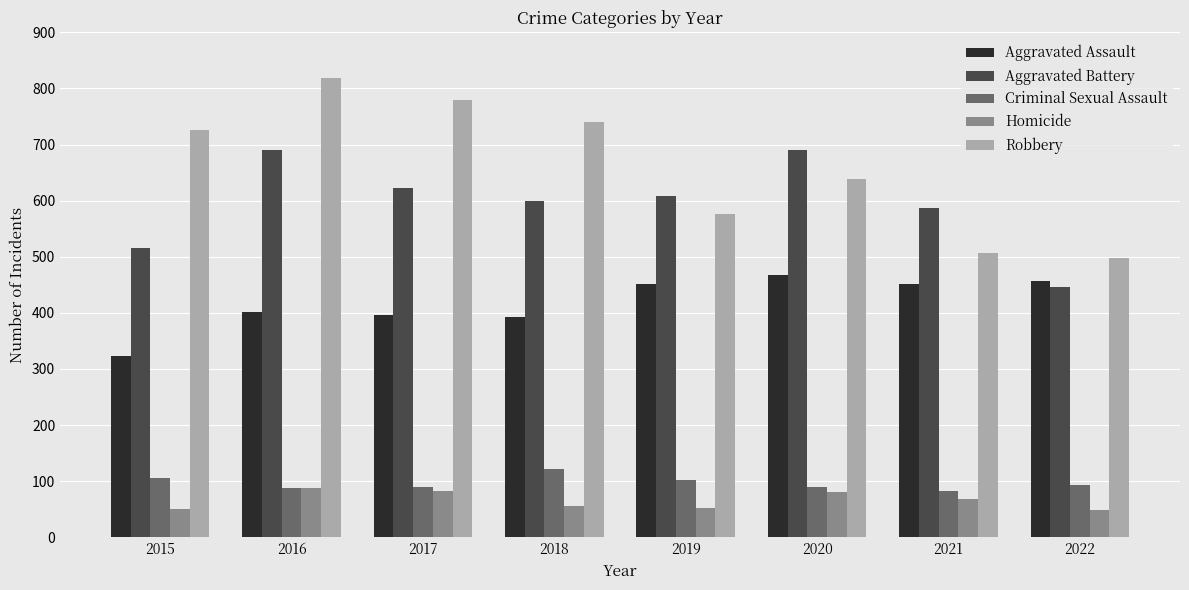

Which series has the largest total across all categories?

Robbery